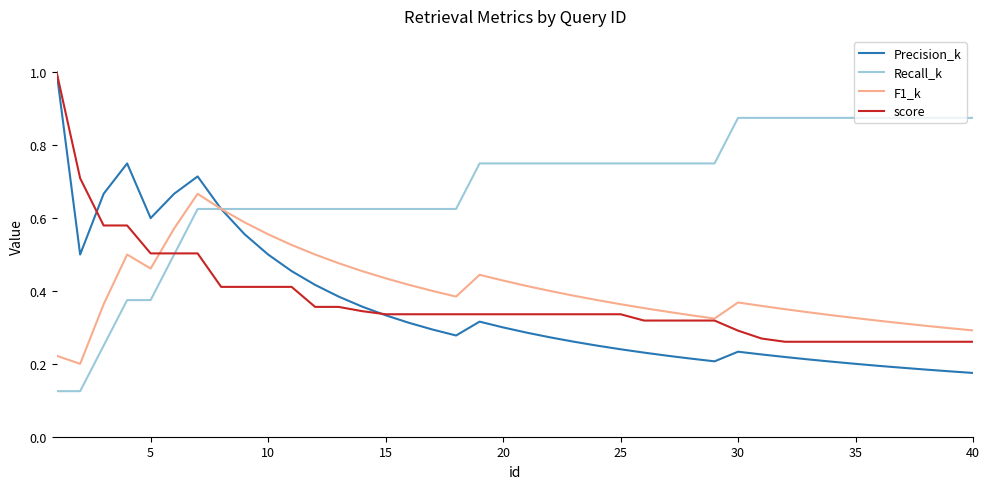

Which series has the widest spread of values?

Precision_k